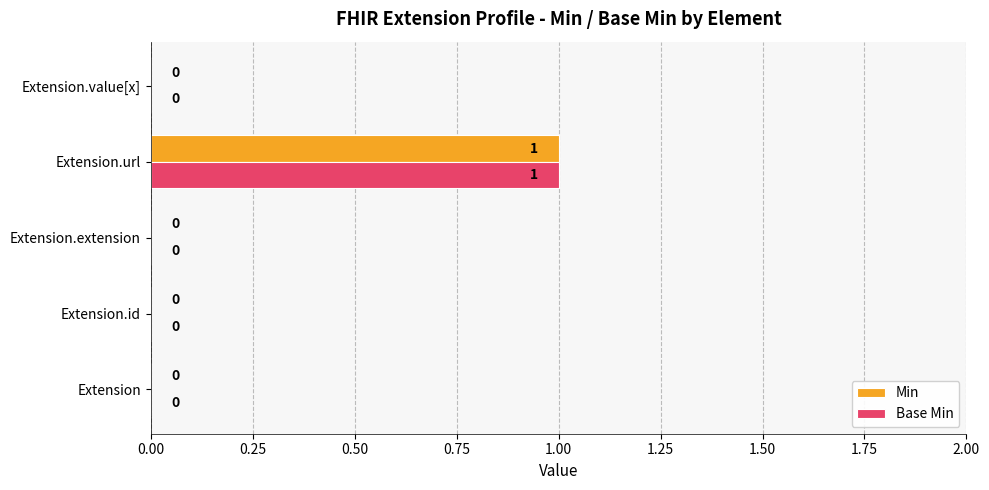

How many Min values are between 0 and 1?

5